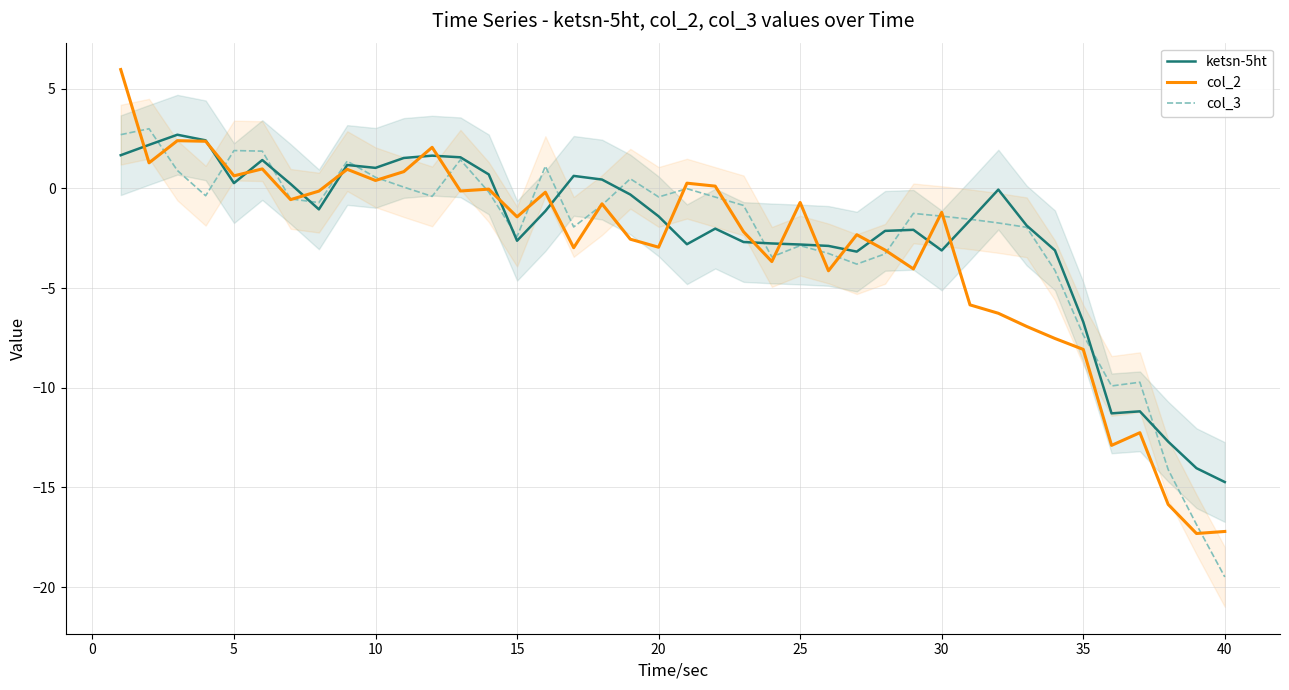

How many values in col_2 are above zero?

12